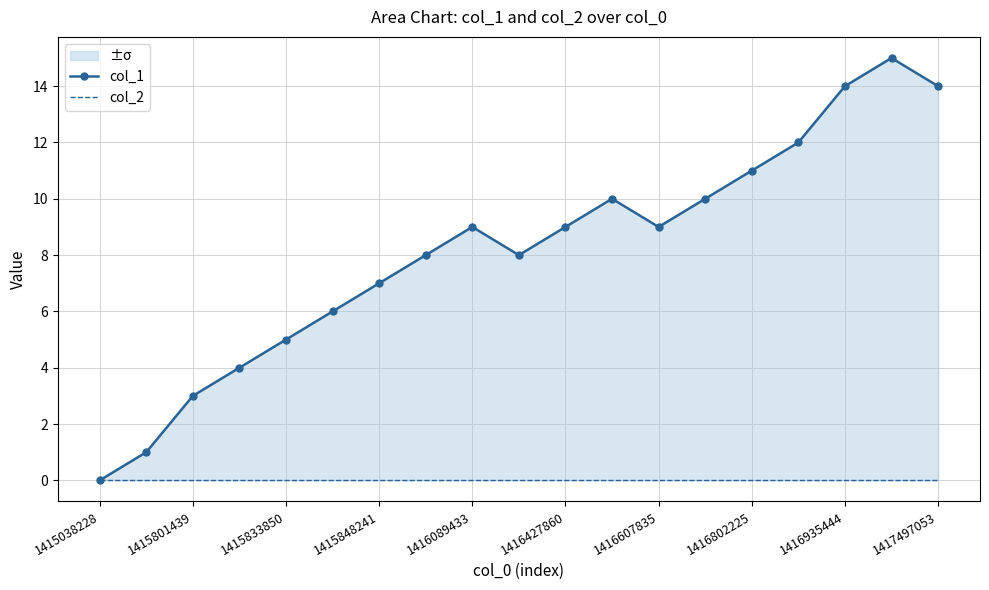

Between 1415801439 and 1416427860, which series saw the biggest shift?

col_1